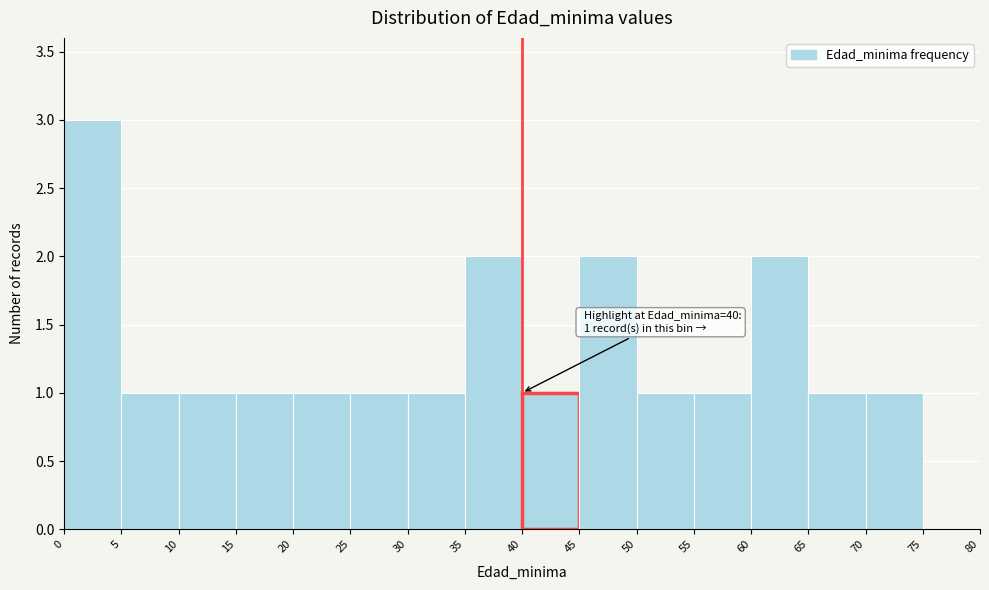

Over which range of the x-axis is the bar tallest?

0 to 5